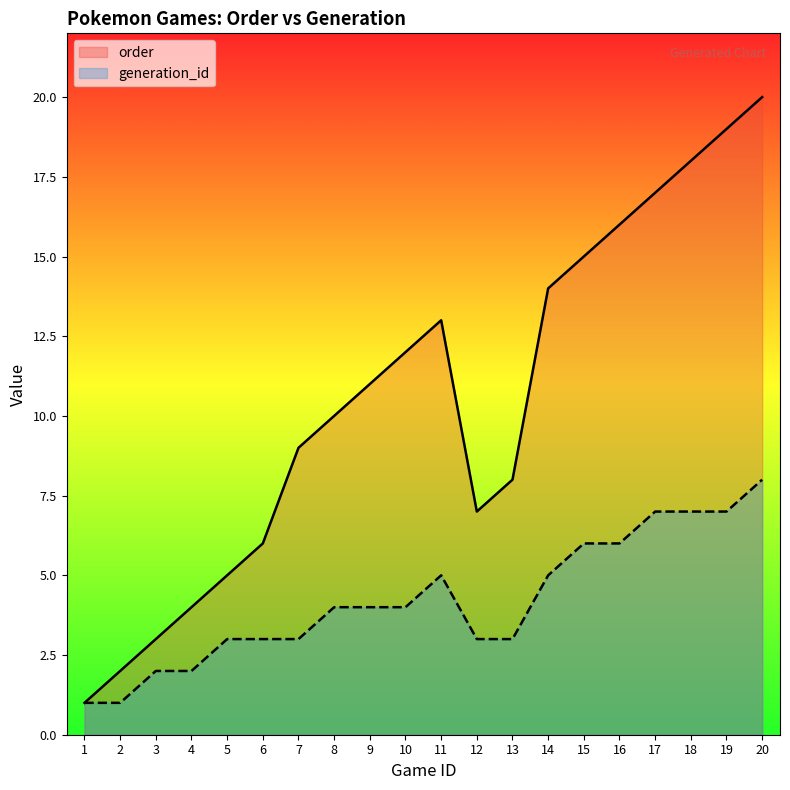

Rank the series at 11 from highest to lowest value.

order, generation_id